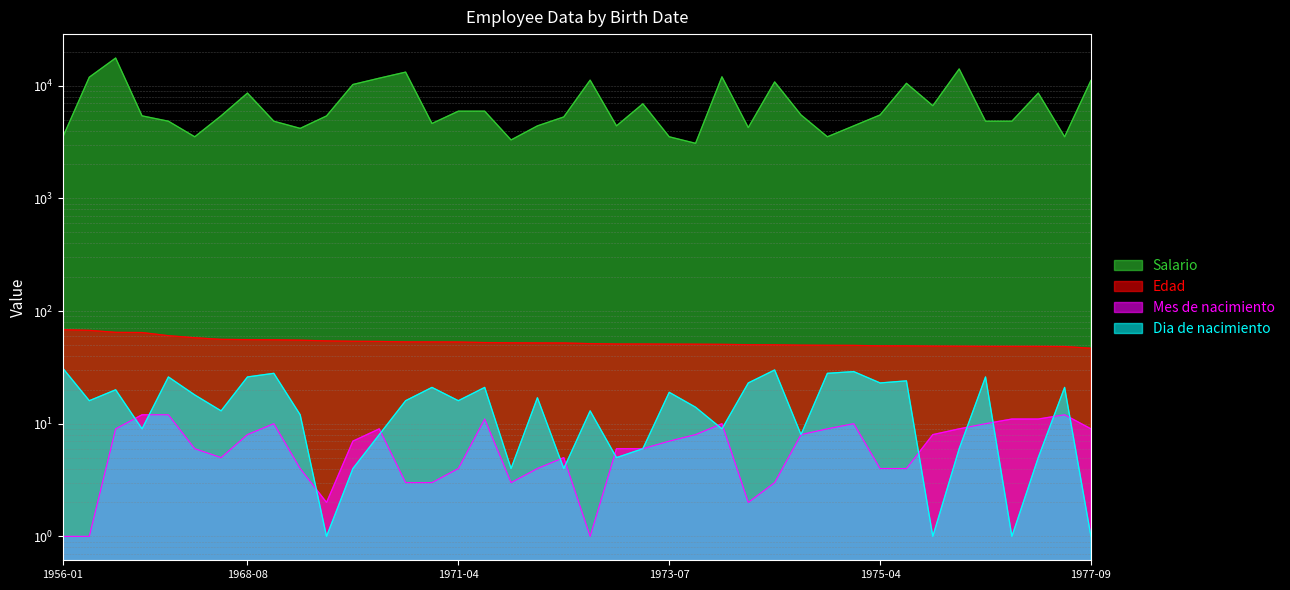

Which label corresponds to the largest value in the chart?

1959-09-20